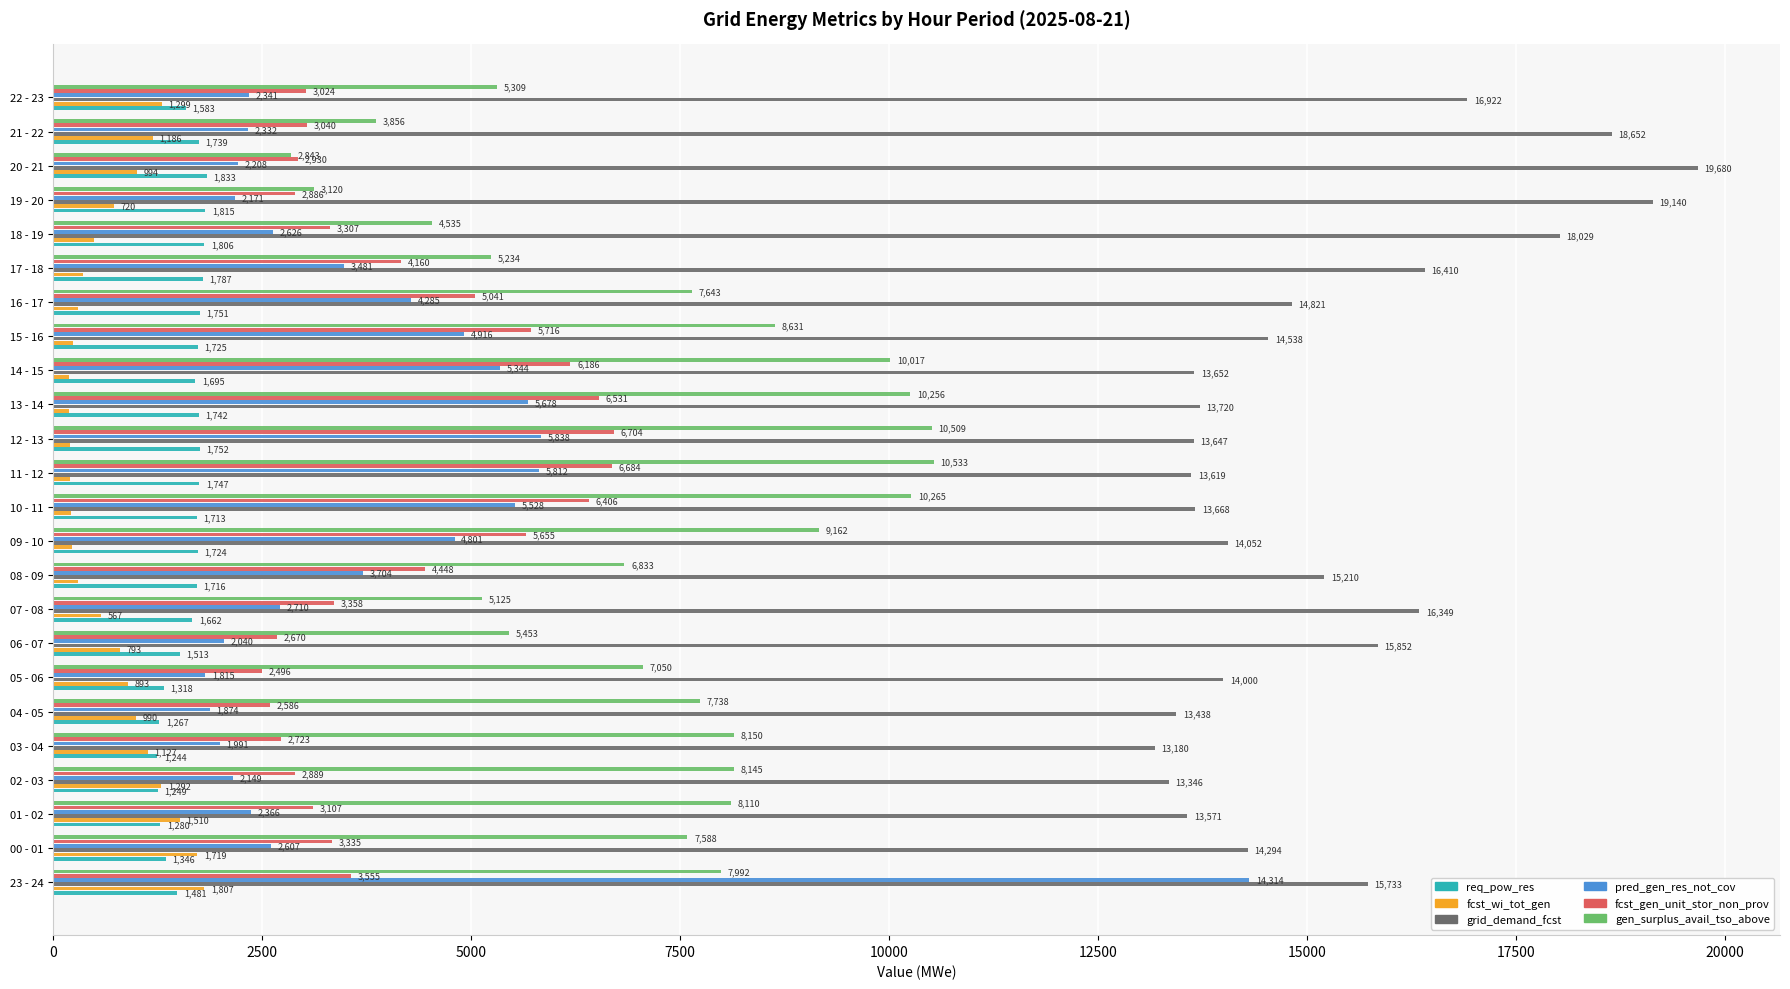

What is the average value of the fcst_gen_unit_stor_non_prov series?

4143